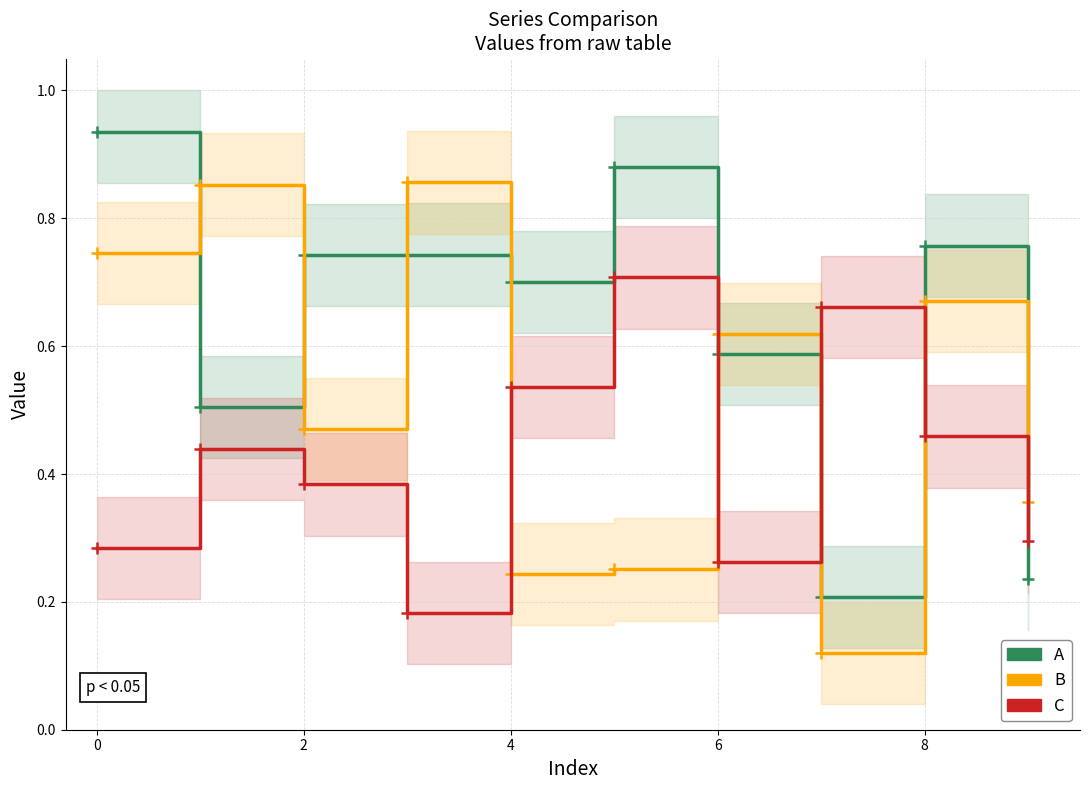

How many distinct data groups are displayed?

3